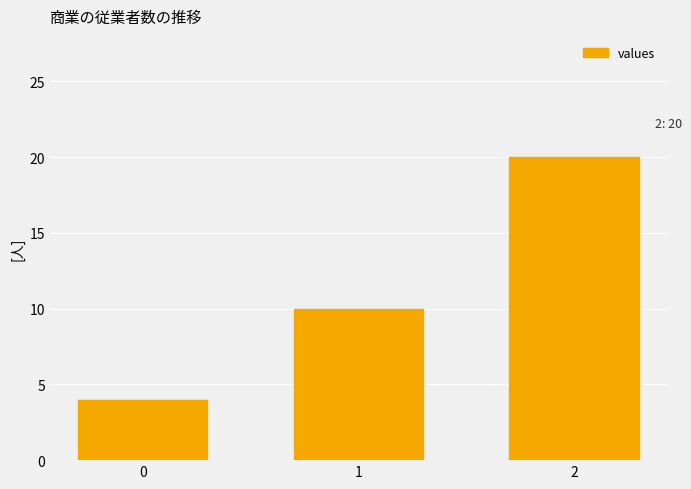

Rank the categories by value from highest to lowest.

2, 1, 0